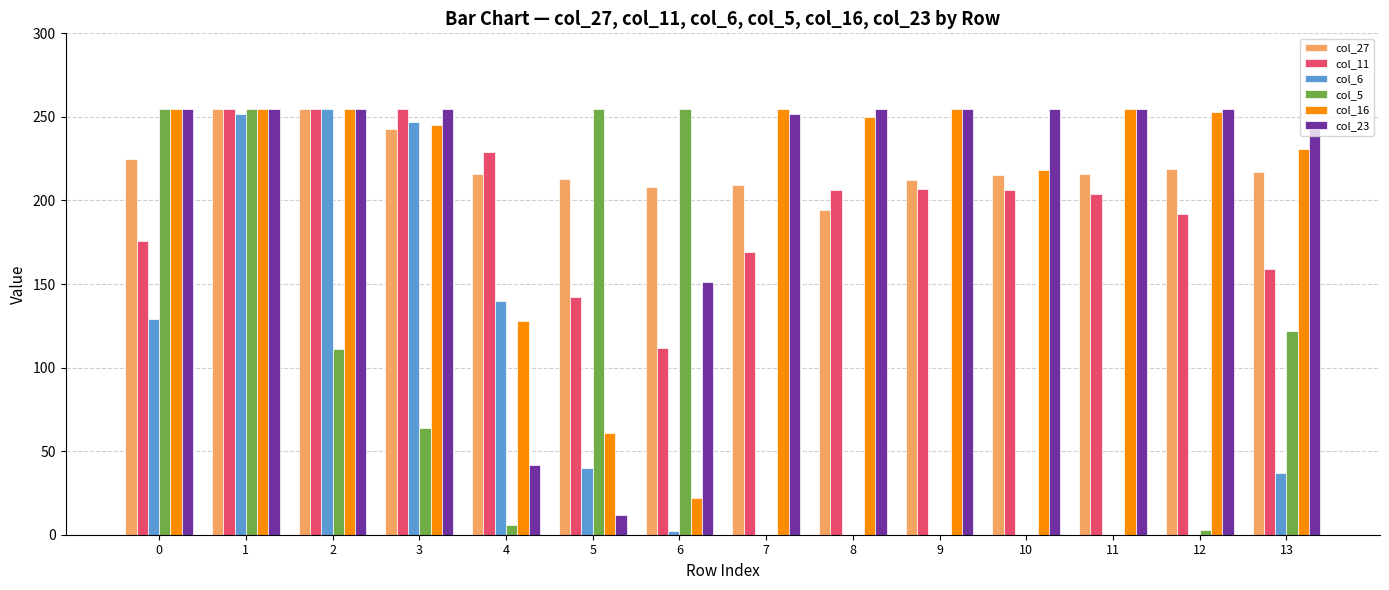

Are the bars horizontal?

No